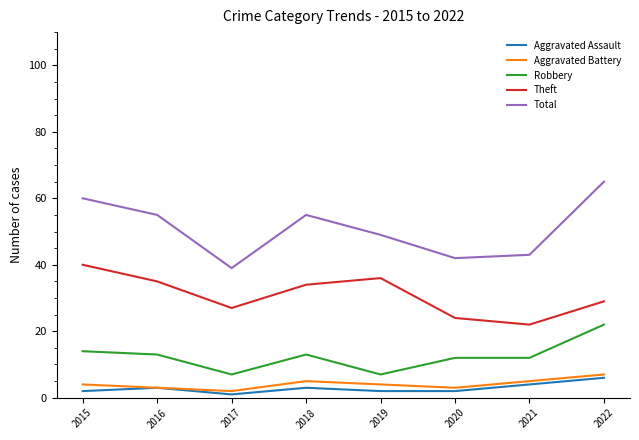

What is the difference between the Total values at 2016 and 2021?

12